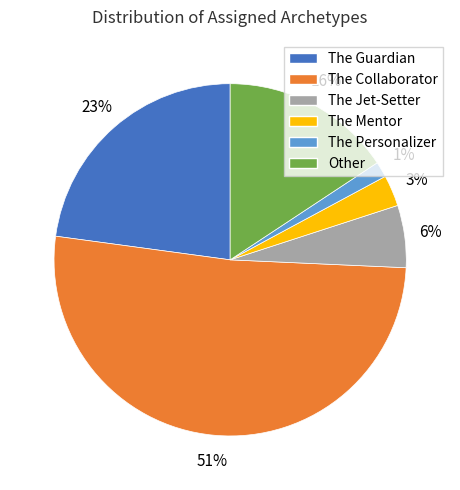

To the nearest percent, what portion does The Jet-Setter represent?

6%